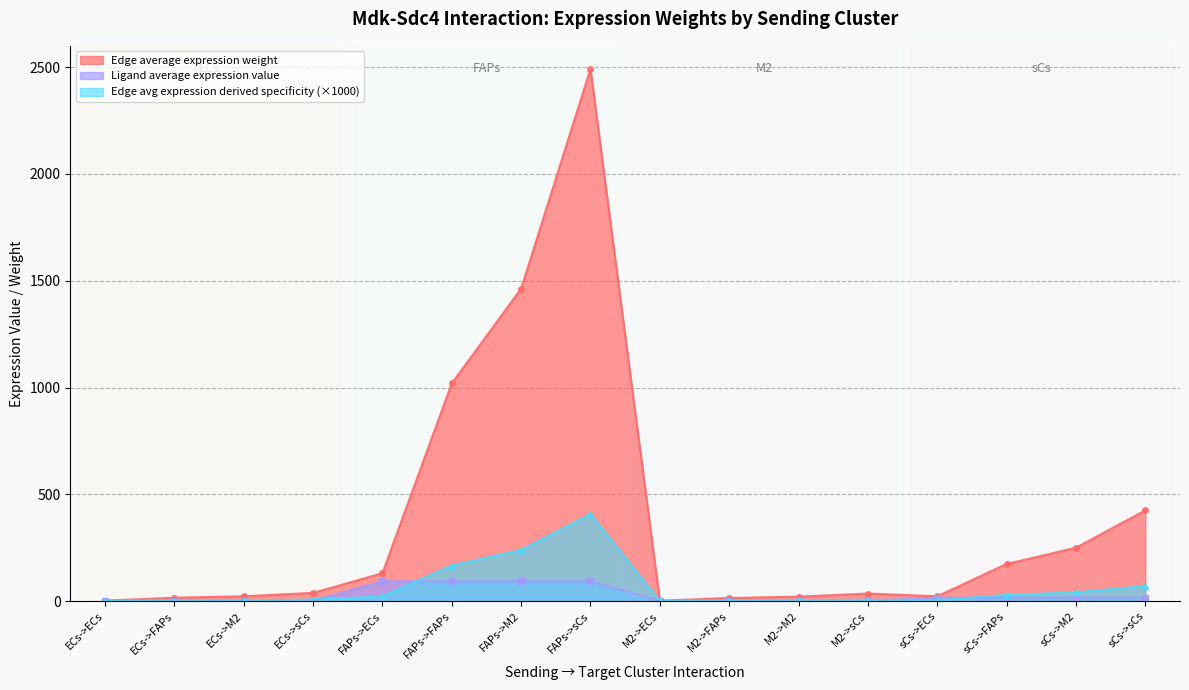

At which label does Edge avg expression derived specificity (×1000) reach its peak?

FAPs->sCs